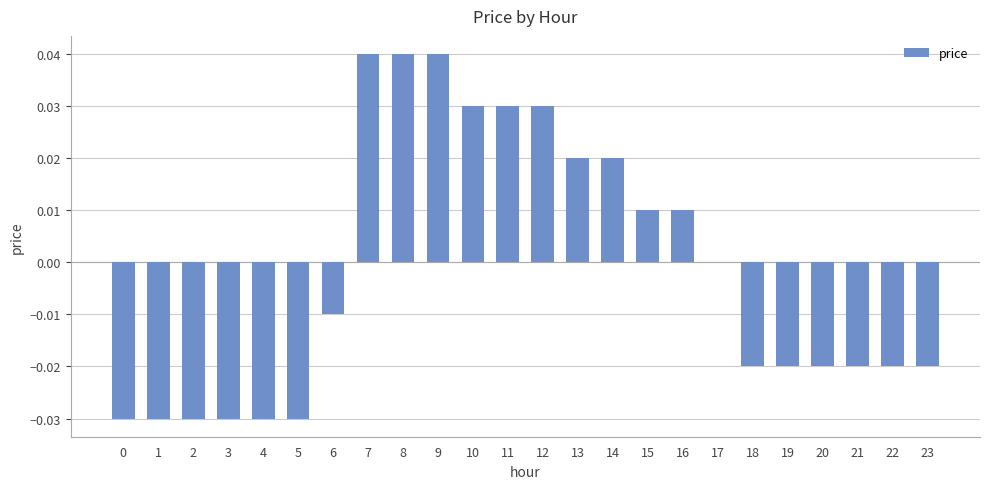

The chart shows a value of -0.0 at 5. True or false?

True